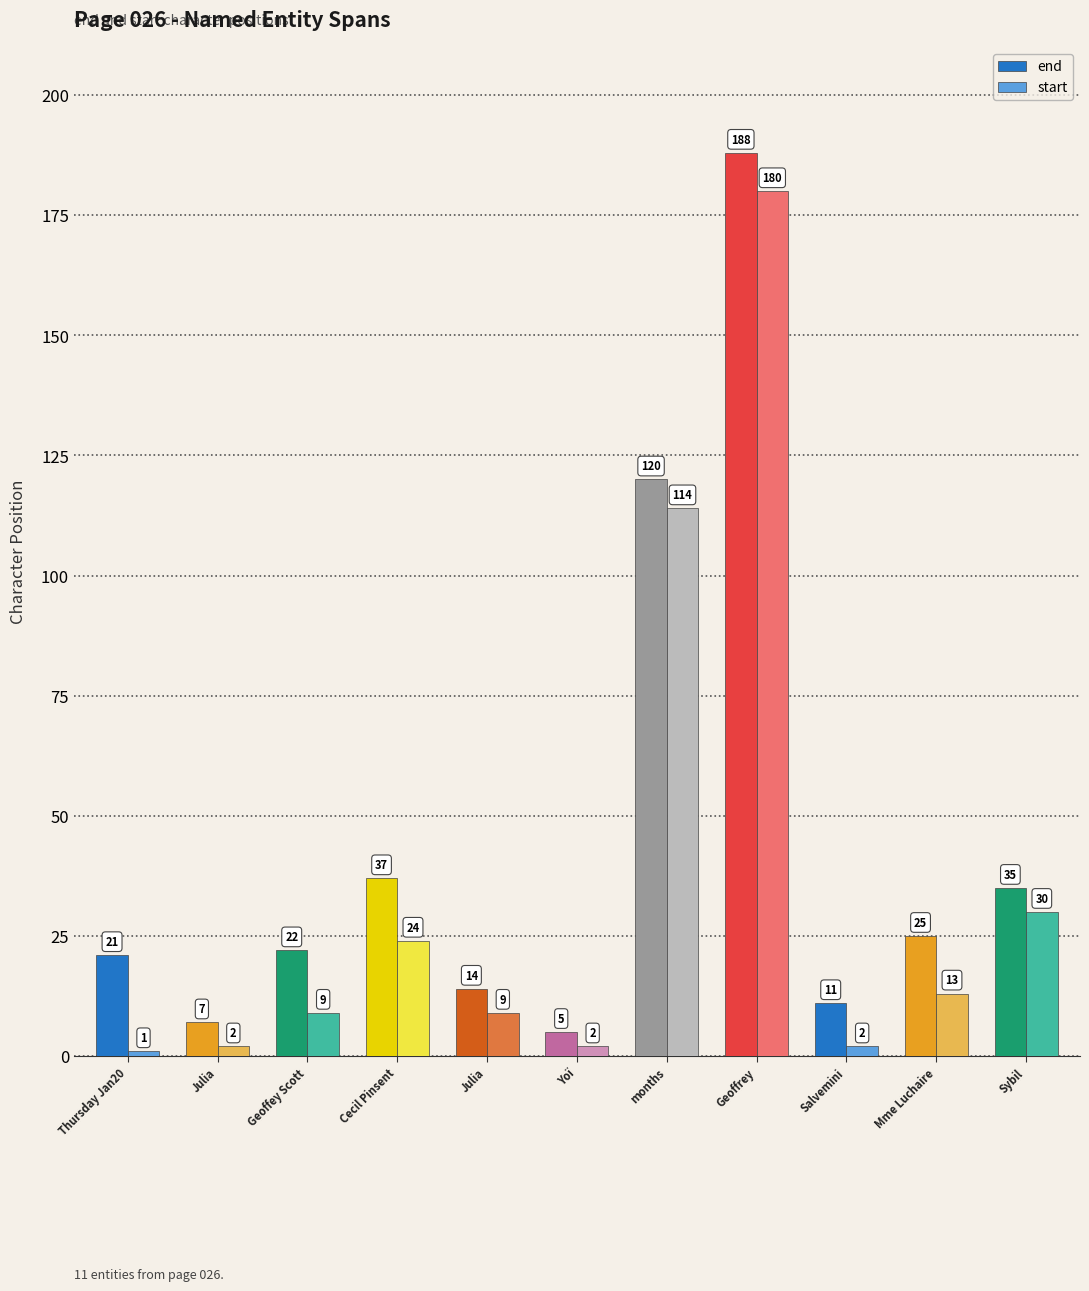

Reading right to left, what are all the values shown in this chart?

end: Sybil=35	Mme Luchaire=25	Salvemini=11	Geoffrey=188	months=120	Yoï=5	Julia=14	Cecil Pinsent=37	Geoffey Scott=22	Julia=7	Thursday Jan20=21
start: Sybil=30	Mme Luchaire=13	Salvemini=2	Geoffrey=180	months=114	Yoï=2	Julia=9	Cecil Pinsent=24	Geoffey Scott=9	Julia=2	Thursday Jan20=1